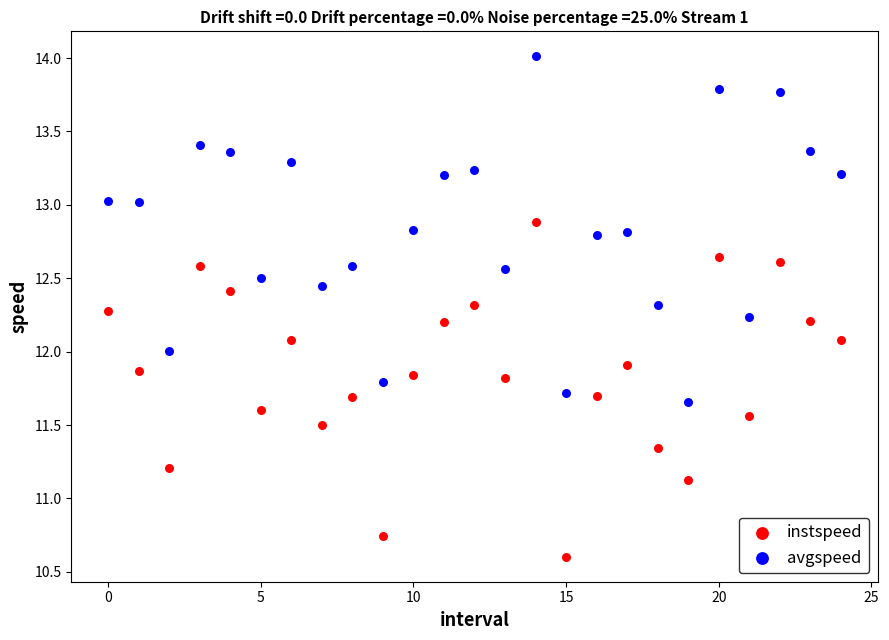

Across all data points, what is the range of Y values (max minus min)?

3.4